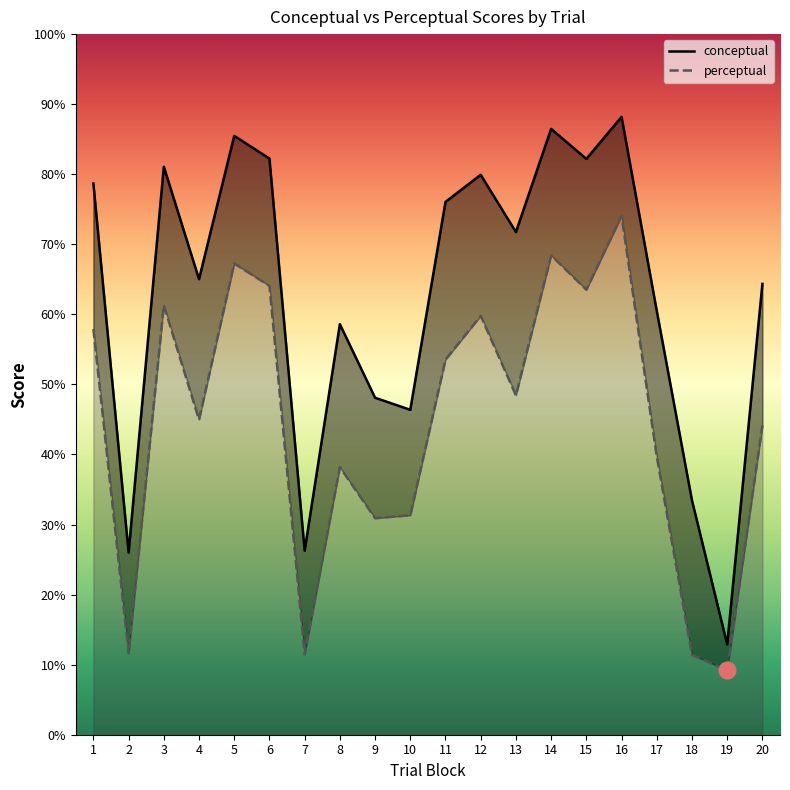

At which category is the sum across all series the highest?

16